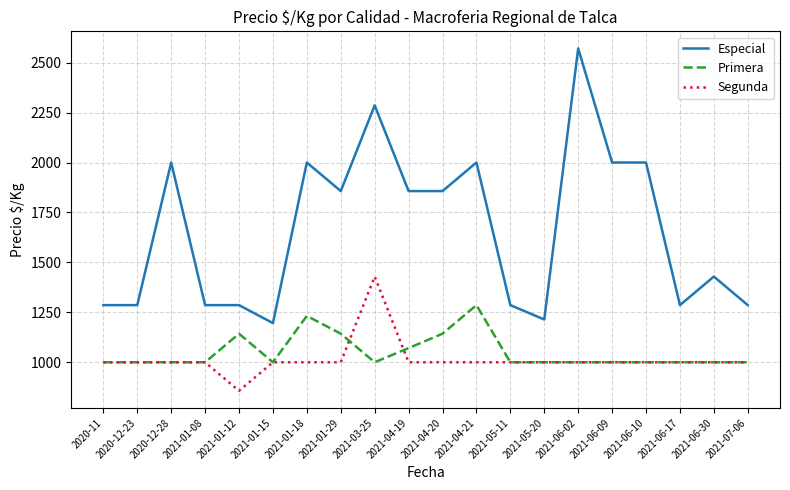

Reading left to right, list all the values displayed in this chart.

Especial: 2020-11=1286	2020-12-23=1286	2020-12-28=2000	2021-01-08=1286	2021-01-12=1286	2021-01-15=1196	2021-01-18=2000	2021-01-29=1857	2021-03-25=2286	2021-04-19=1857	2021-04-20=1857	2021-04-21=2000	2021-05-11=1286	2021-05-20=1214	2021-06-02=2571	2021-06-09=2000	2021-06-10=2000	2021-06-17=1286	2021-06-30=1429	2021-07-06=1286
Primera: 2020-11=1000	2020-12-23=1000	2020-12-28=1000	2021-01-08=1000	2021-01-12=1143	2021-01-15=1000	2021-01-18=1232	2021-01-29=1143	2021-03-25=1000	2021-04-19=1071	2021-04-20=1143	2021-04-21=1286	2021-05-11=1000	2021-05-20=1000	2021-06-02=1000	2021-06-09=1000	2021-06-10=1000	2021-06-17=1000	2021-06-30=1000	2021-07-06=1000
Segunda: 2020-11=1000	2020-12-23=1000	2020-12-28=1000	2021-01-08=1000	2021-01-12=857	2021-01-15=1000	2021-01-18=1000	2021-01-29=1000	2021-03-25=1429	2021-04-19=1000	2021-04-20=1000	2021-04-21=1000	2021-05-11=1000	2021-05-20=1000	2021-06-02=1000	2021-06-09=1000	2021-06-10=1000	2021-06-17=1000	2021-06-30=1000	2021-07-06=1000